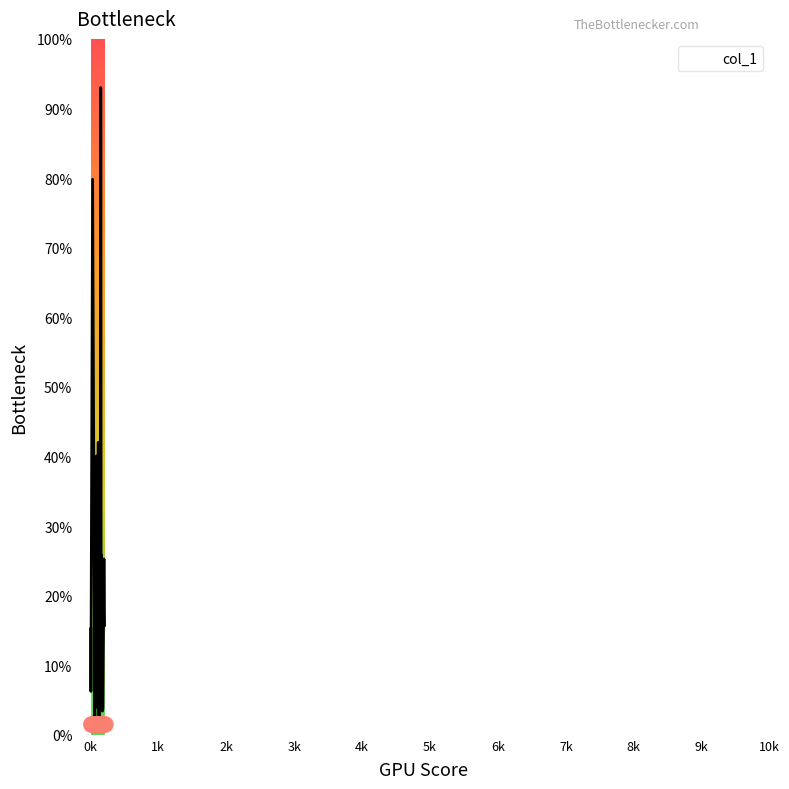

What is the change in value from 119 to 157?

+7.9